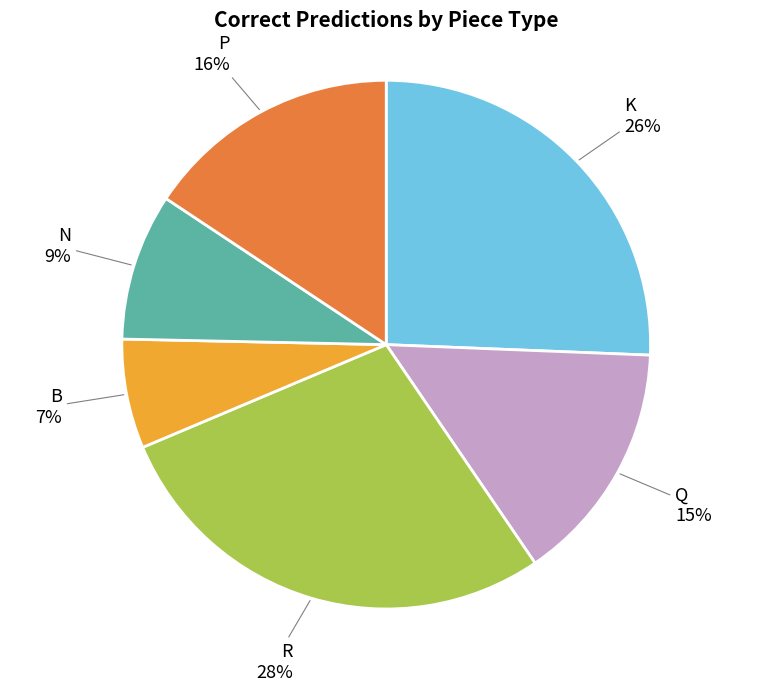

Does any single category account for the majority?

No